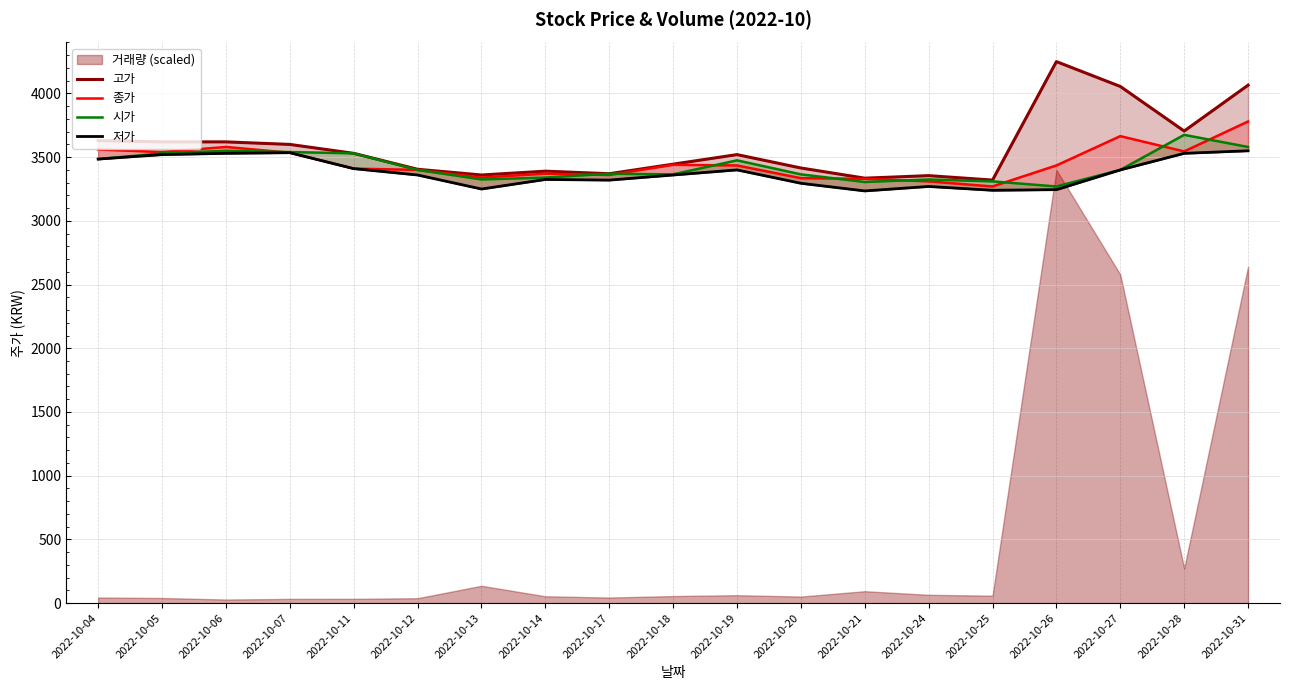

The value of 고가 at 2022-10-12 is 1686. True or false?

False